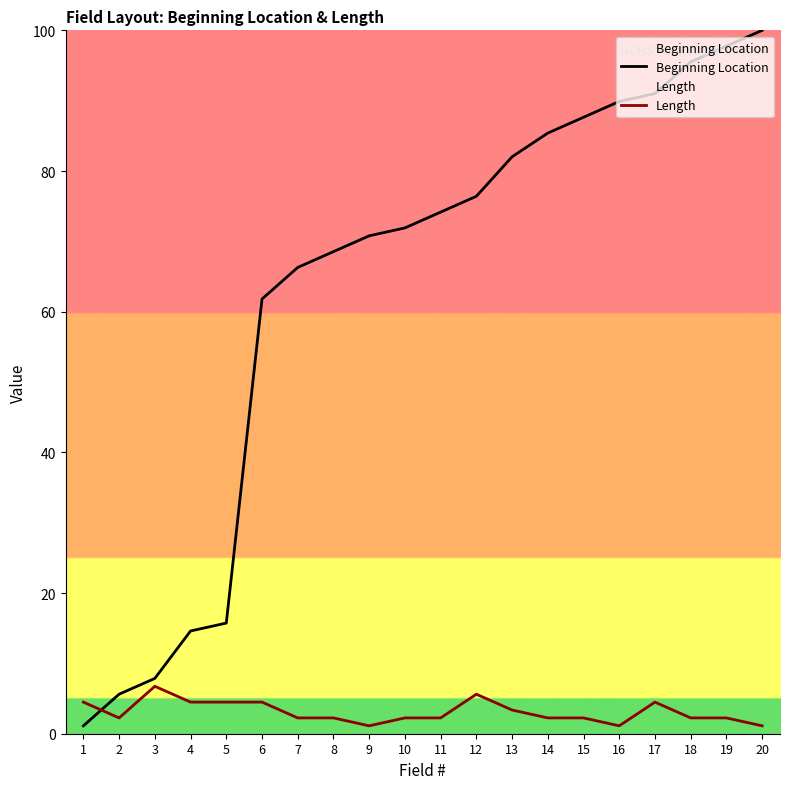

What are all the series names shown in the legend?

Beginning Location, Length